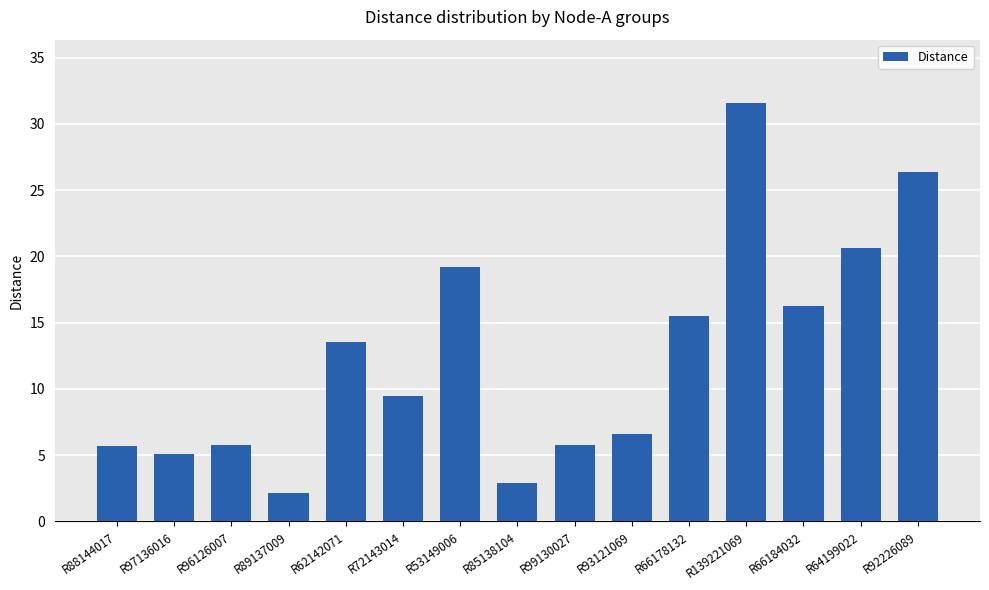

What is the sum of the values at R64199022 and R66184032?

36.8